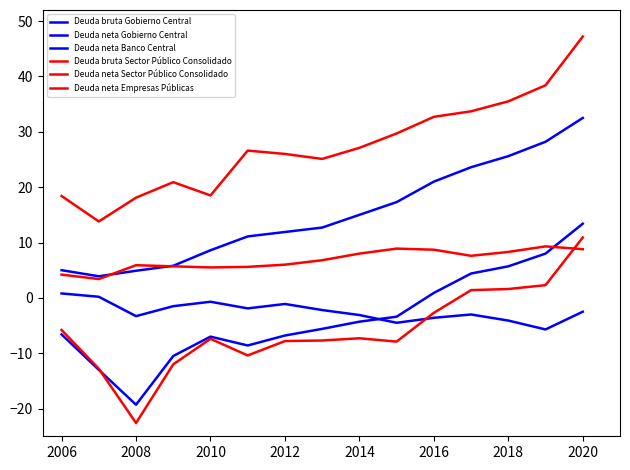

Does the chart have visible grid lines?

No